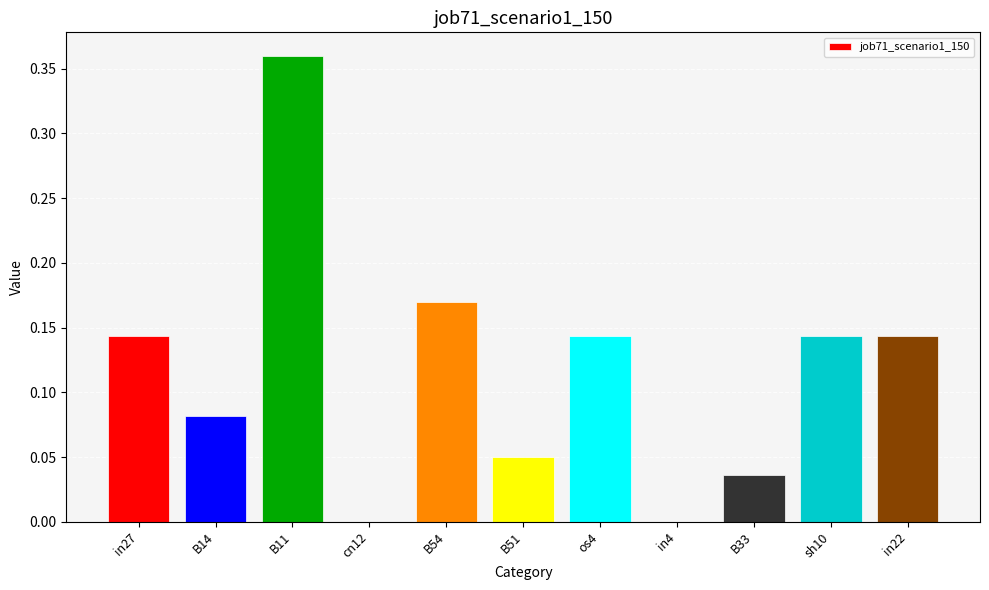

The chart shows a value of 0.0 at cn12. True or false?

True